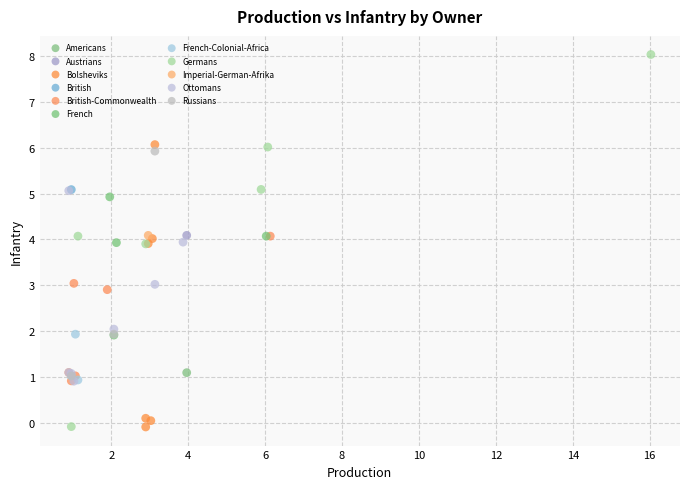

What are all the series names shown in the legend?

Americans, Austrians, Bolsheviks, British, British-Commonwealth, French, French-Colonial-Africa, Germans, Imperial-German-Afrika, Ottomans, Russians